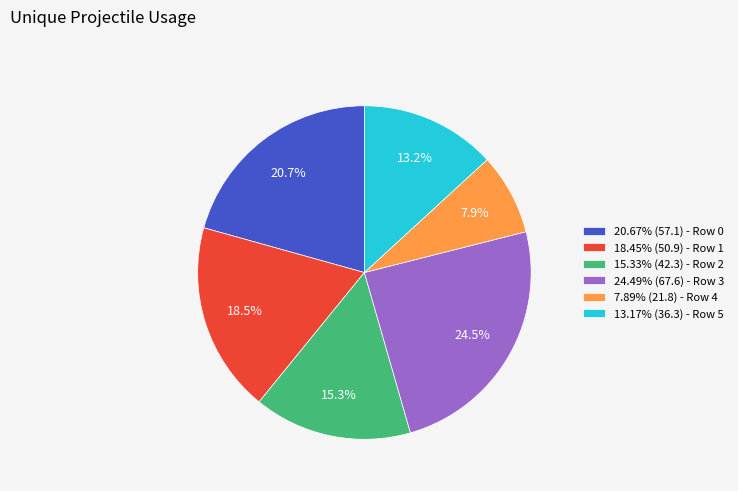

Is the sum of 20.67% (57.1) - Row 0 and 7.89% (21.8) - Row 4 greater than half?

No